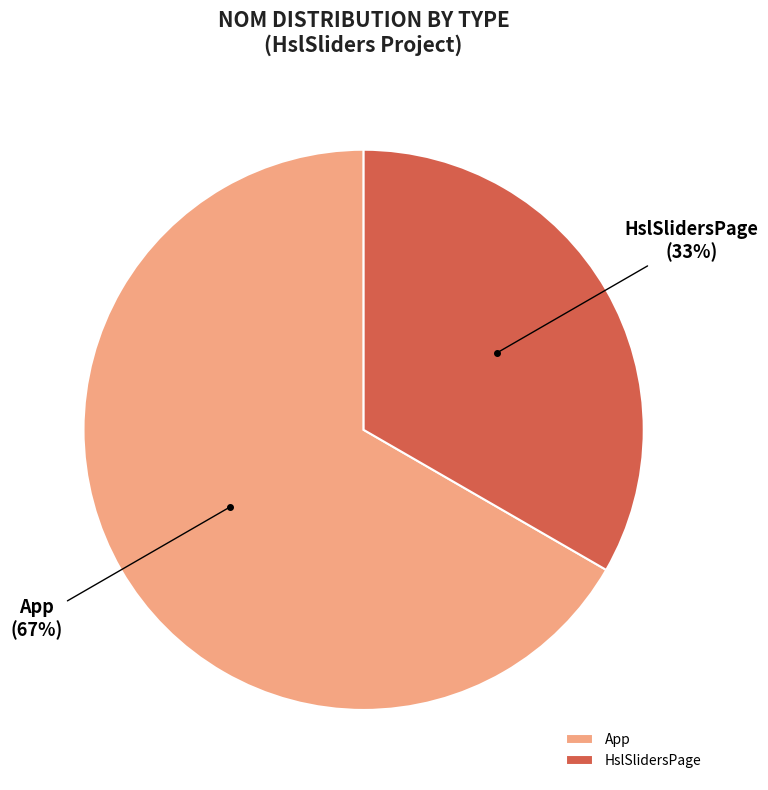

The App slice represents 67% of the pie. True or false?

True